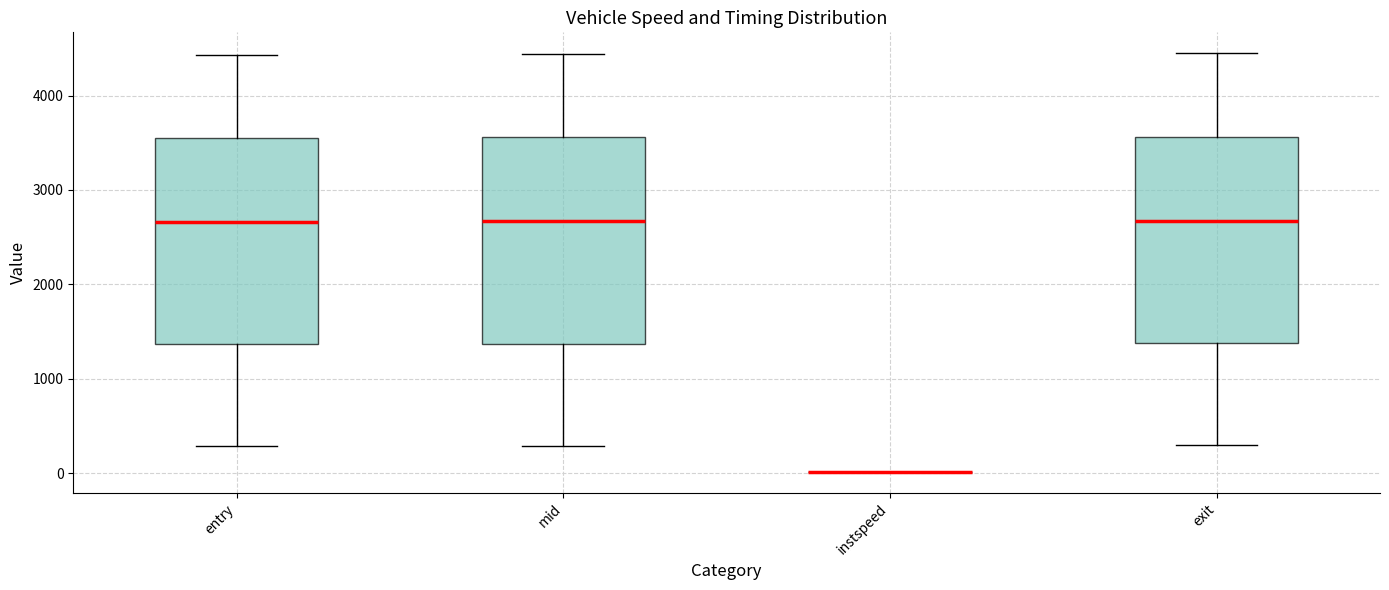

Reading left to right, read every box against the y-axis: the position of its median line, the range the box covers, and the ends of its whiskers. The values are not printed on the chart, so give them approximately, as read against the axis.

entry: median 2700, box 1400 to 3600, whiskers 300 to 4400
mid: median 2700, box 1400 to 3600, whiskers 300 to 4400
instspeed: box collapsed to a line at 0, whiskers 0 to 0
exit: median 2700, box 1400 to 3600, whiskers 300 to 4400